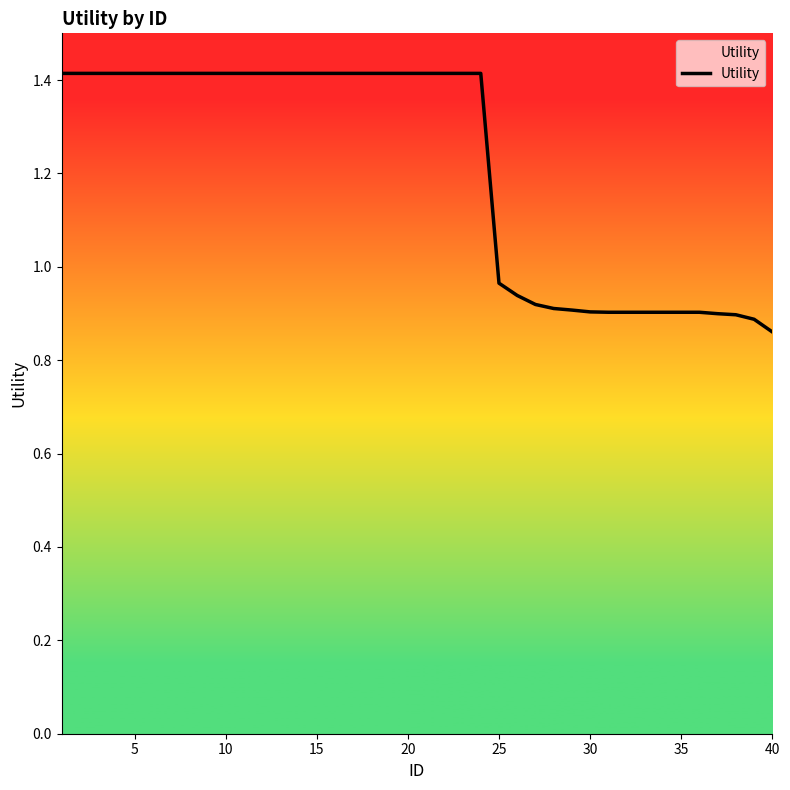

What is the maximum value shown in the chart?

1.4